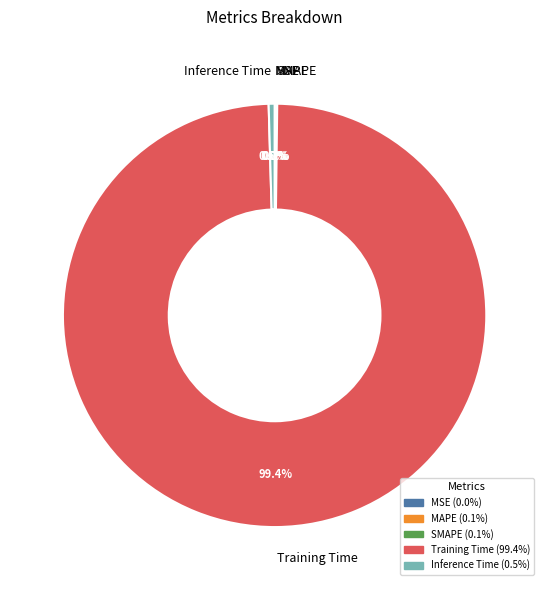

Which category has the biggest portion of the pie?

Training Time